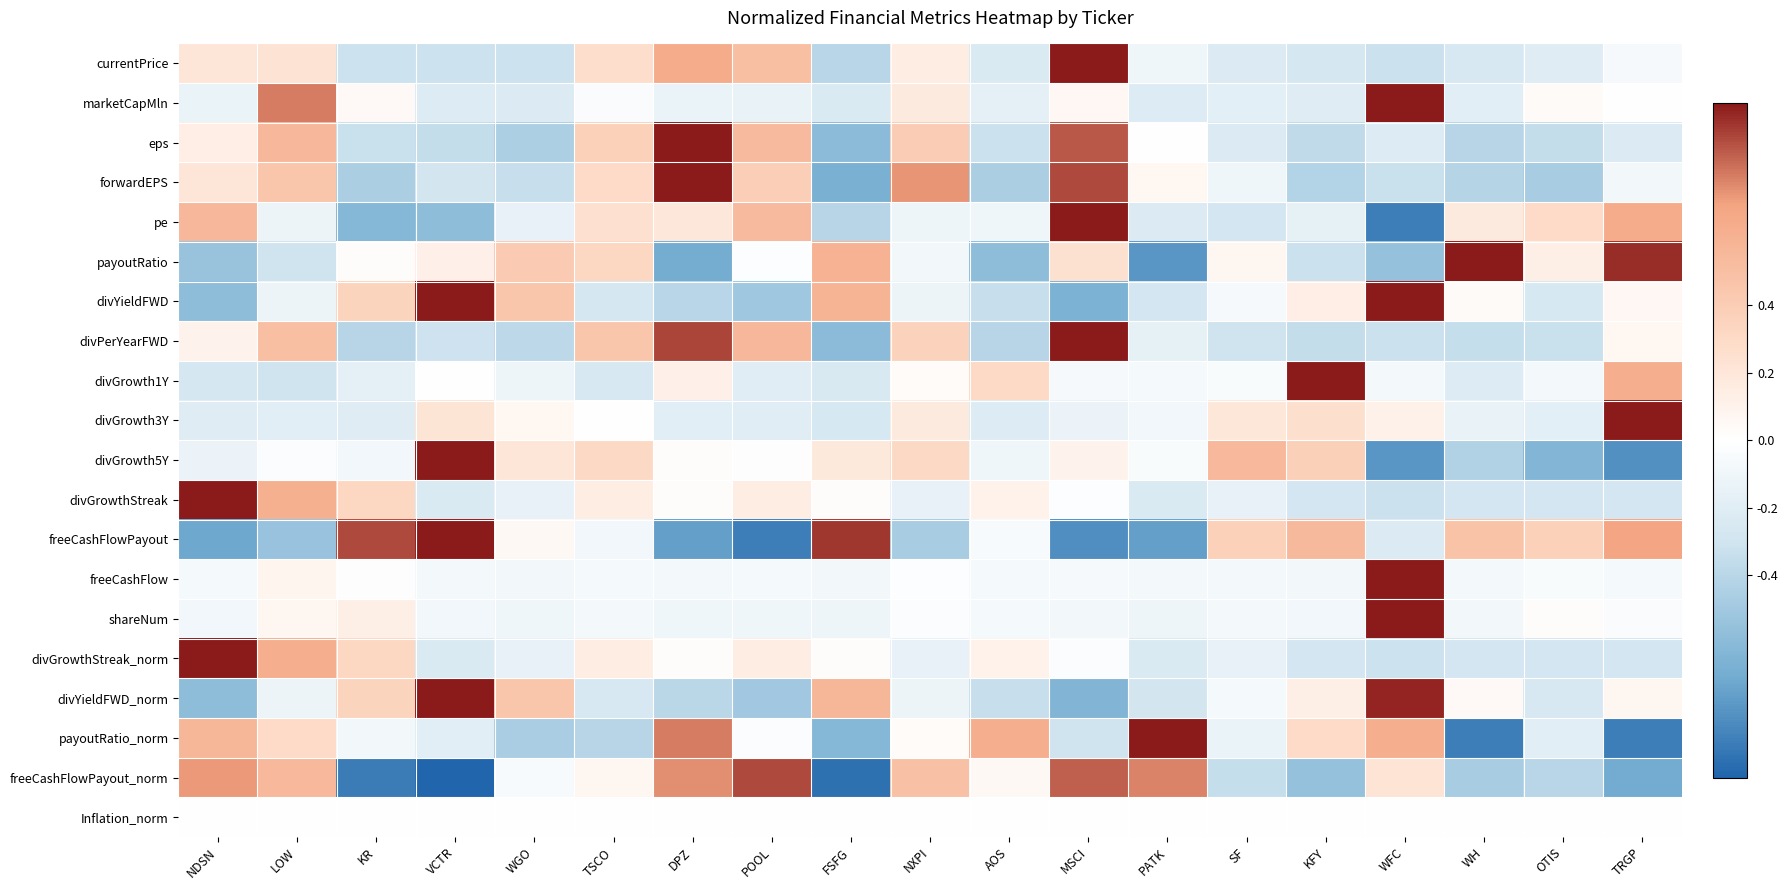

At which category is the sum across all series the highest?

MSCI